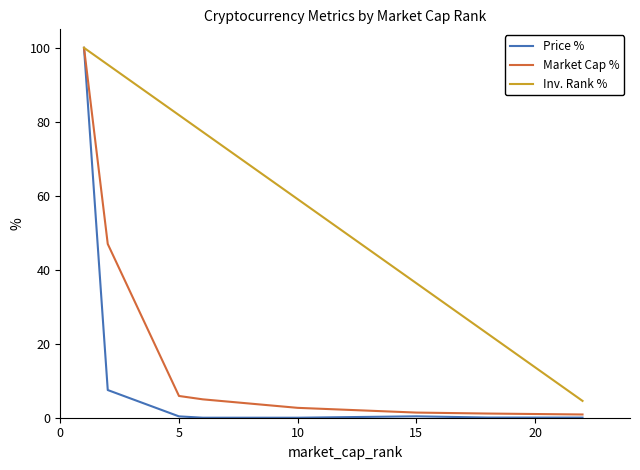

List the series in order of their overall mean, highest first.

Inv. Rank %, Market Cap %, Price %